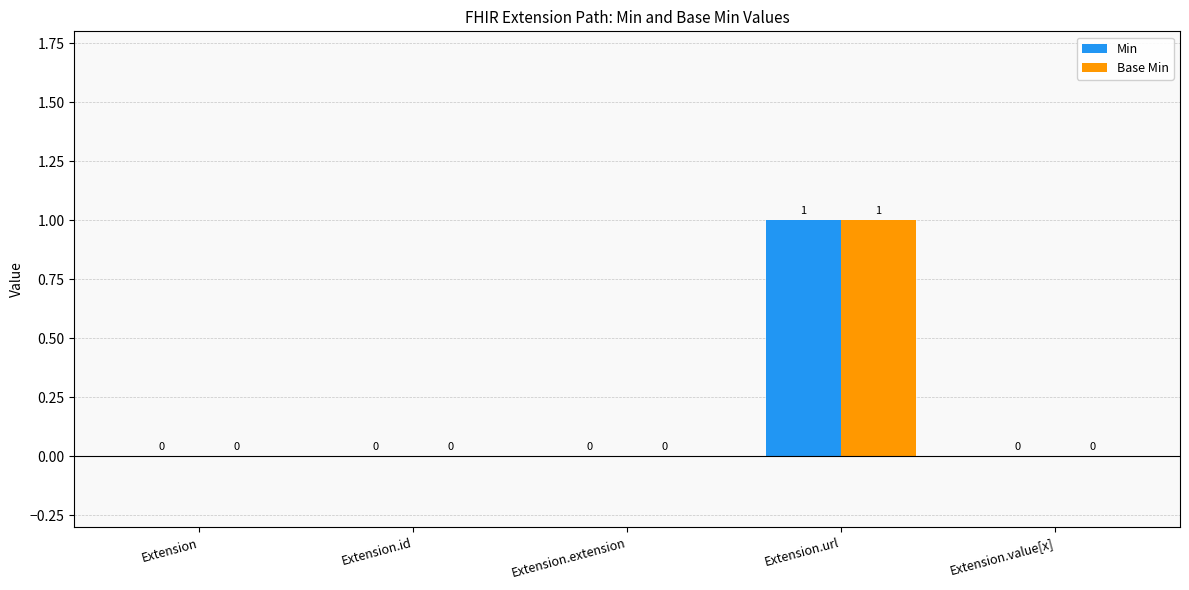

Count the Min values in the range 0 to 1.

5